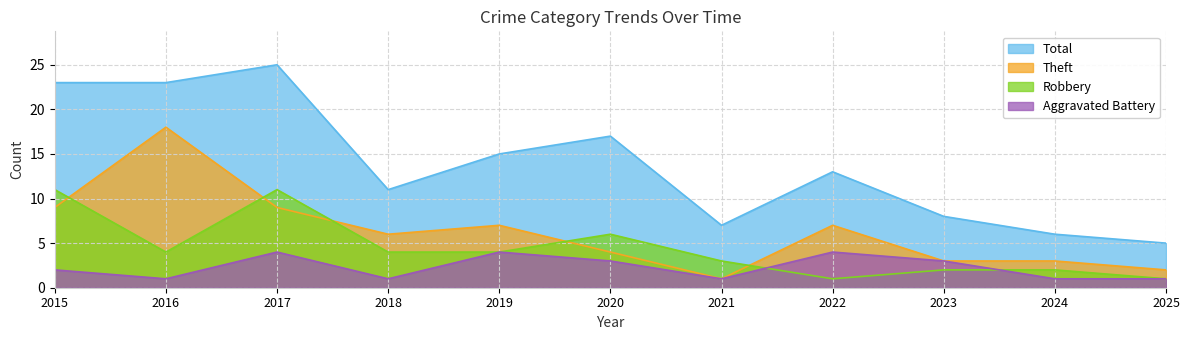

Which series has the widest spread of values?

Total